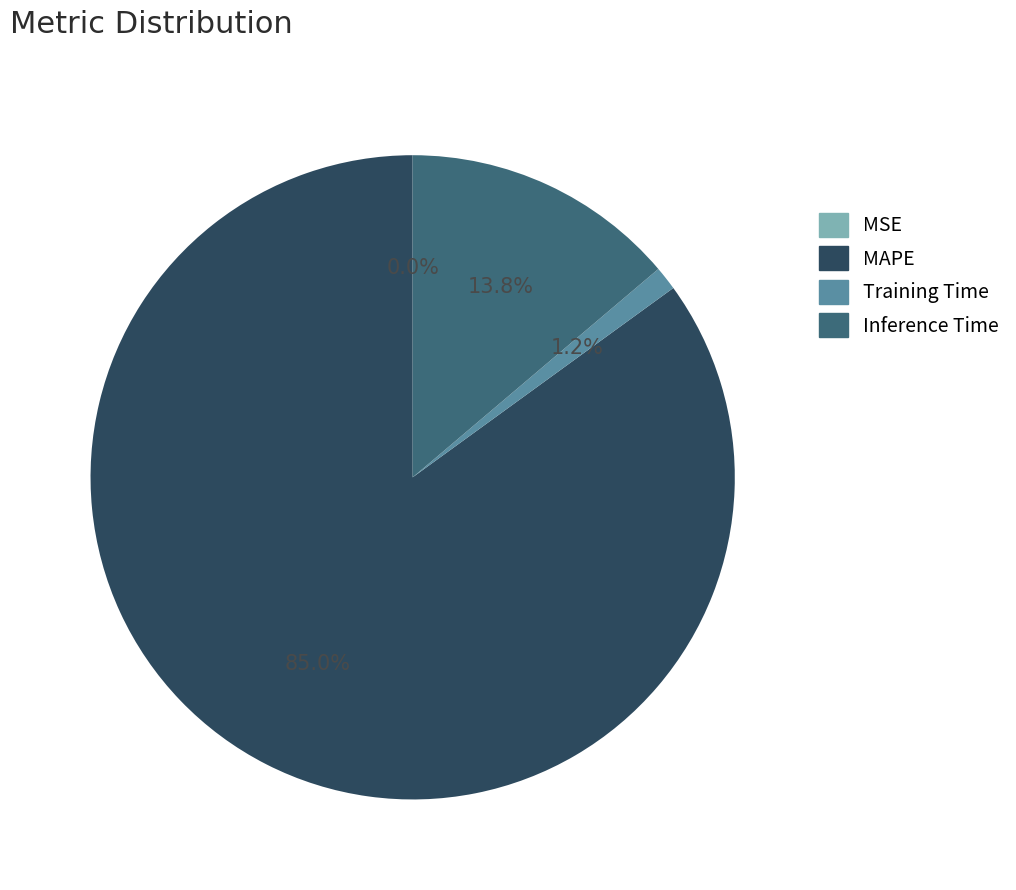

To the nearest percent, what is the average slice percentage?

25%